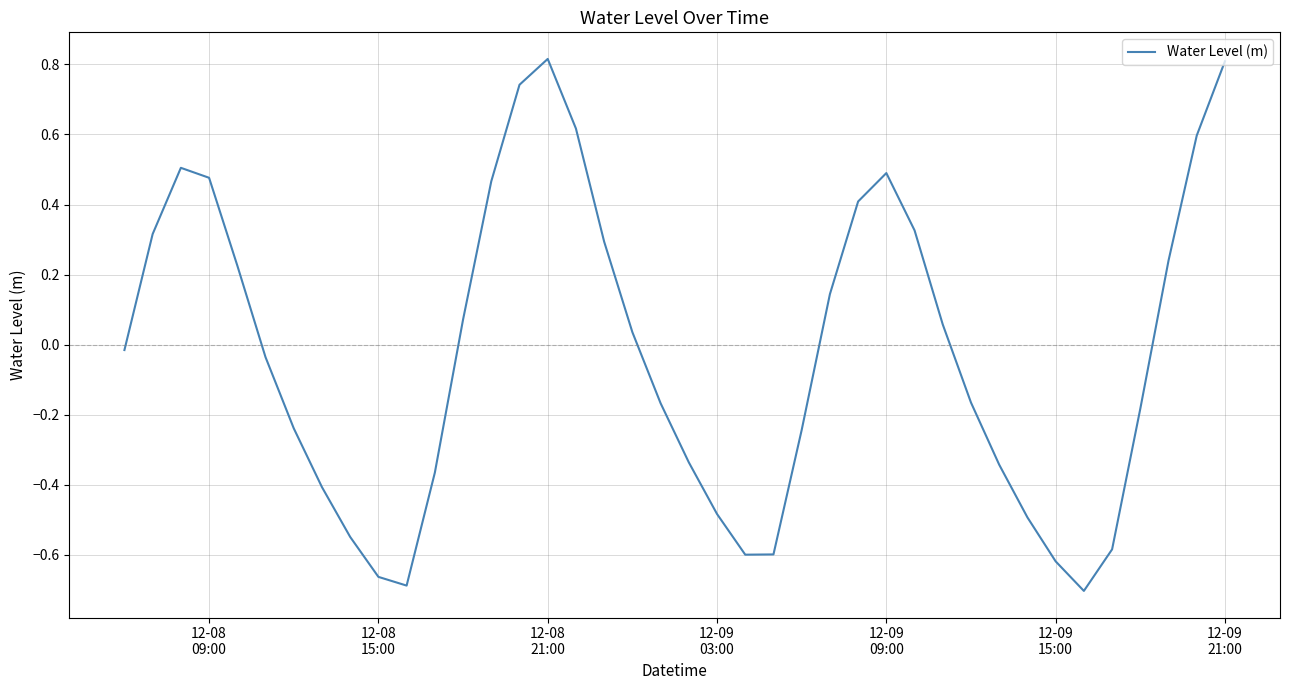

What is the maximum value shown in the chart?

0.8